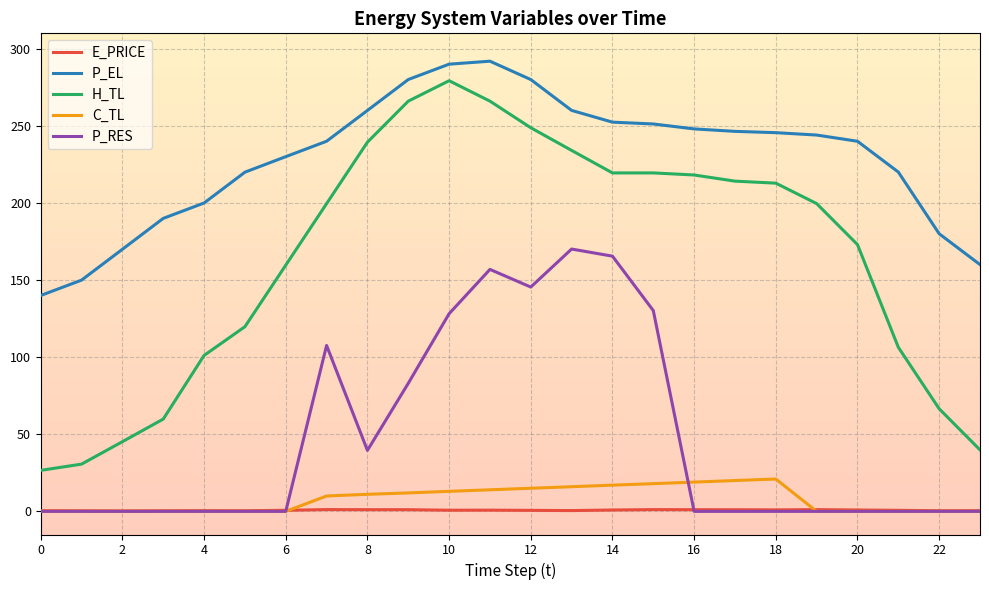

What is the greatest value displayed?

291.9